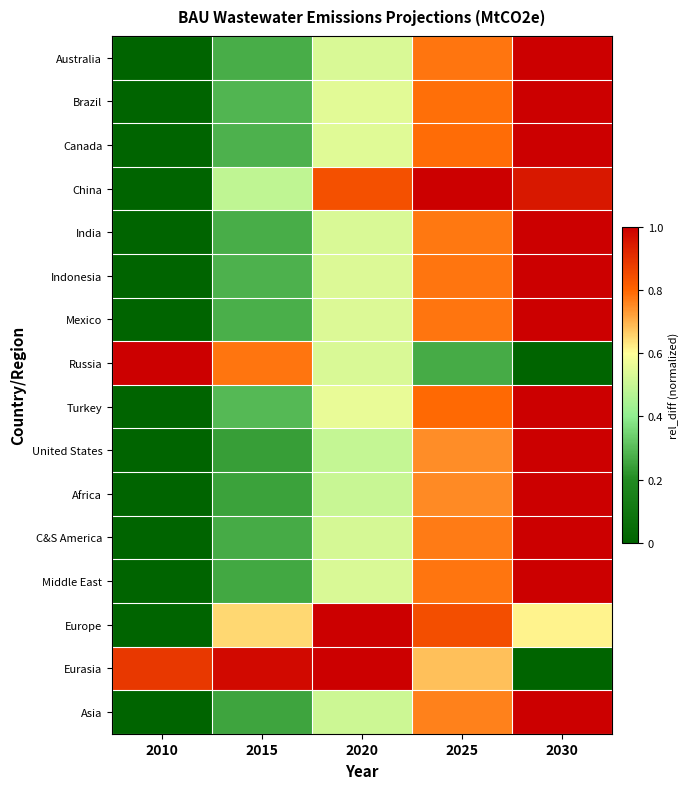

At which category is the sum across all series the highest?

2030